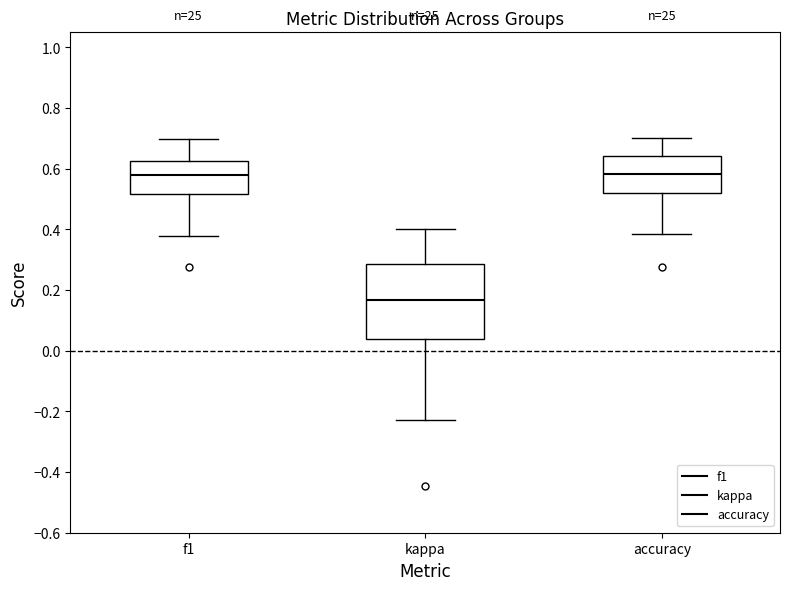

Which box has the lowest median line?

kappa